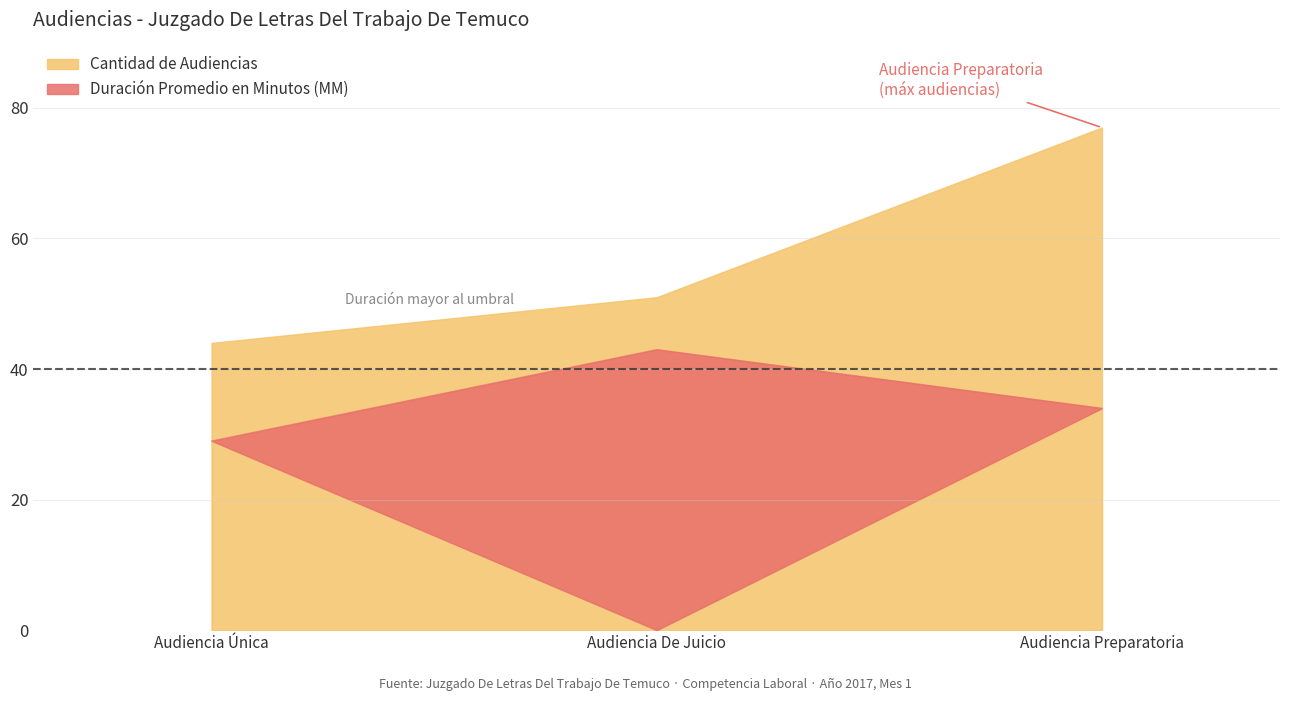

Which label corresponds to the smallest value in the chart?

Audiencia Única